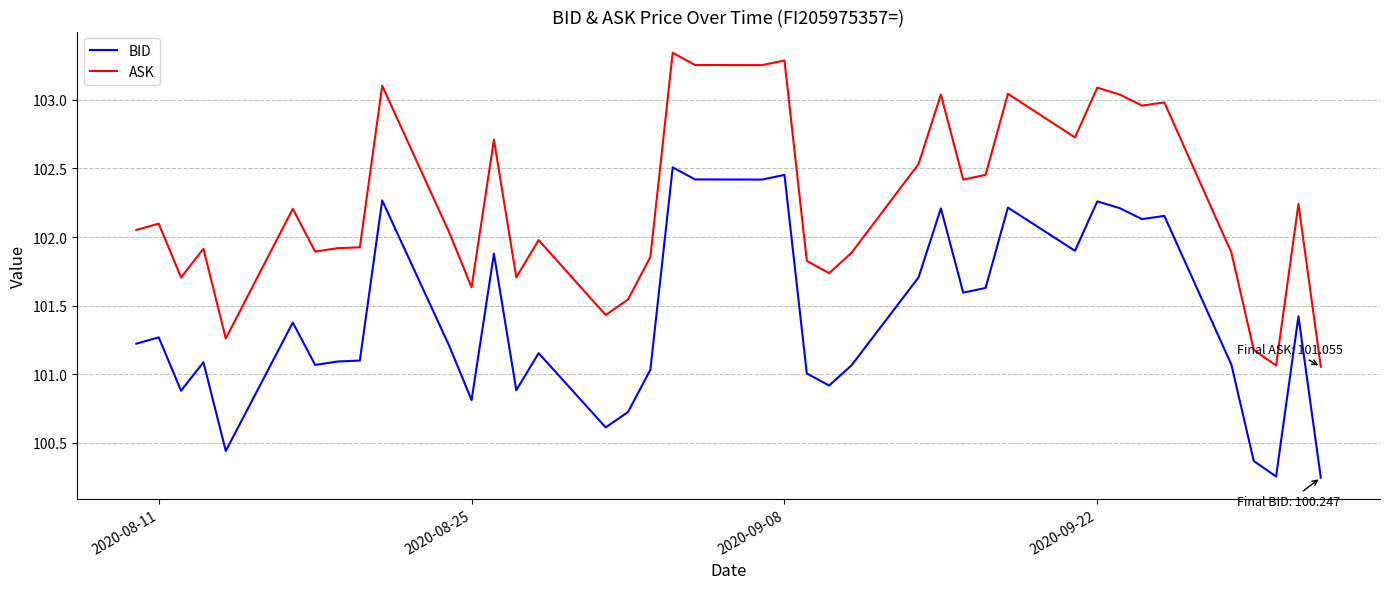

Which series has the widest spread of values?

ASK